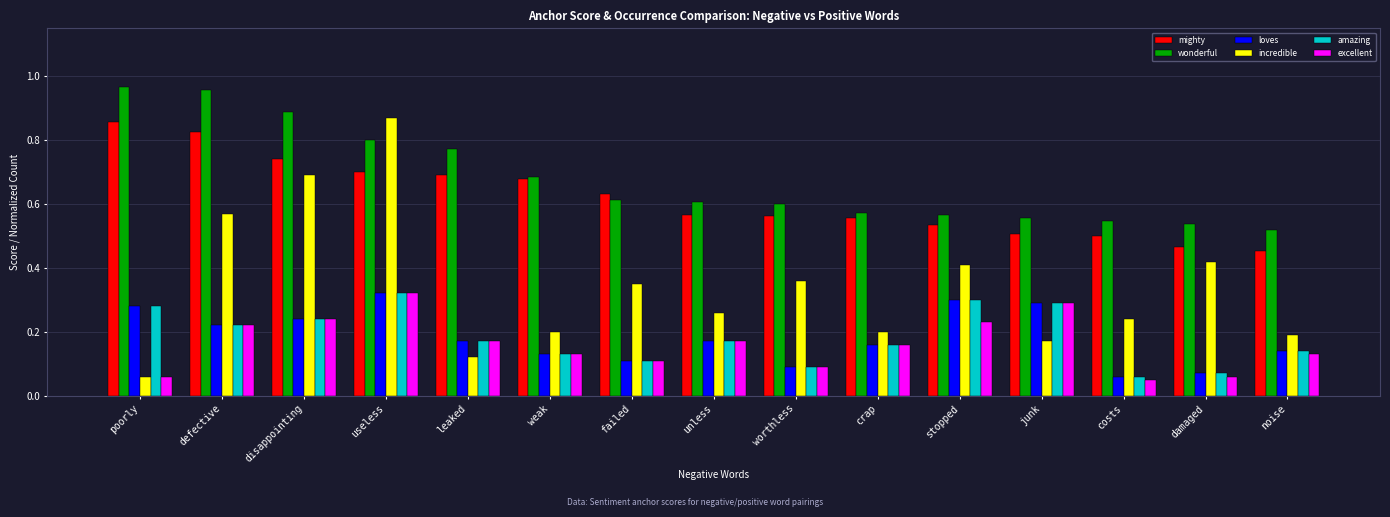

How many distinct data groups are displayed?

6